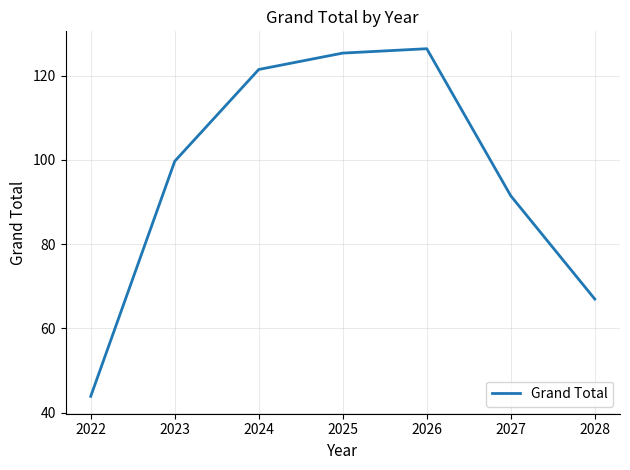

Count the number of categories in the chart.

7